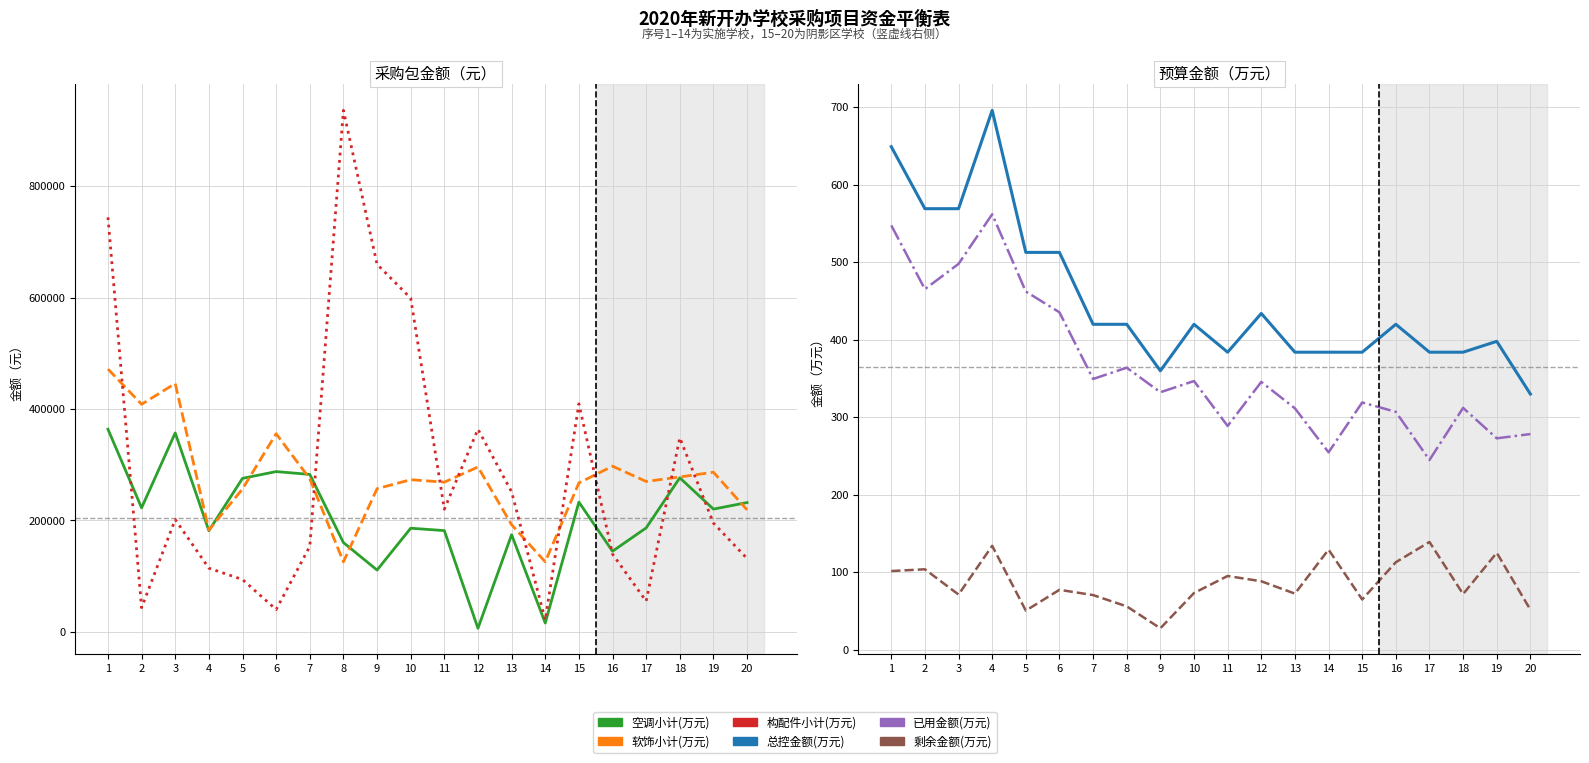

What is the value of the 空调小计(万元) point at the 7th from the left?

282637.3